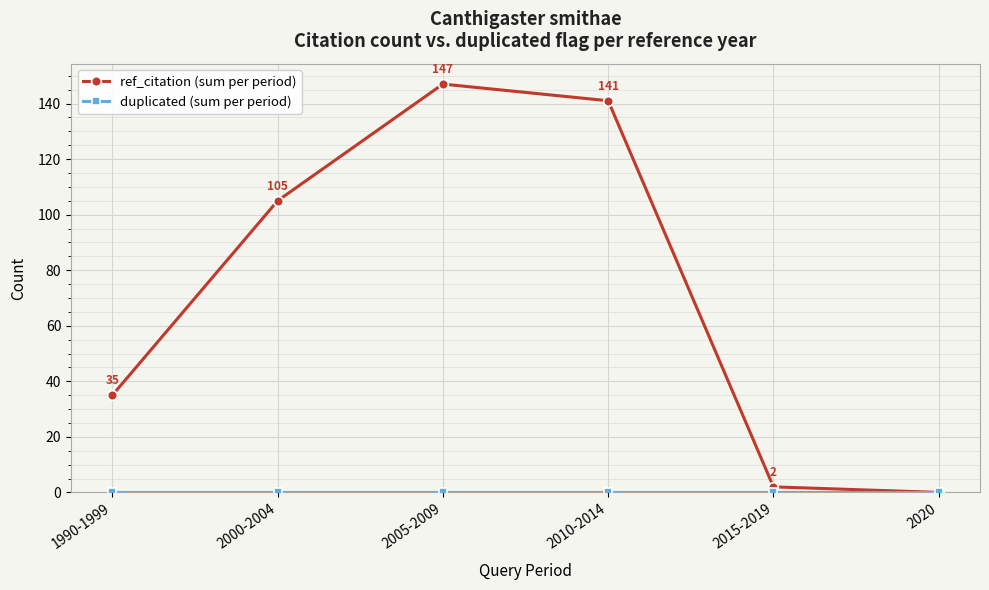

At which category does the chart reach its peak across all series?

2005-2009